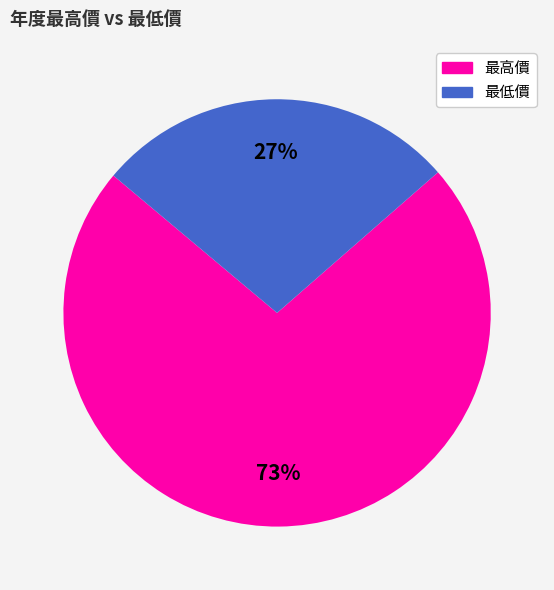

To the nearest percent, what is the average slice percentage?

50%